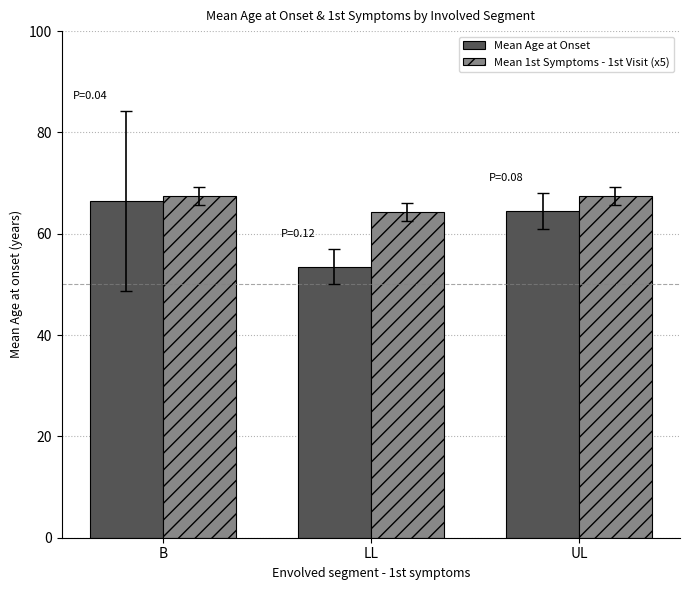

What is the highest value of the Mean 1st Symptoms - 1st Visit (x5) series?

67.5